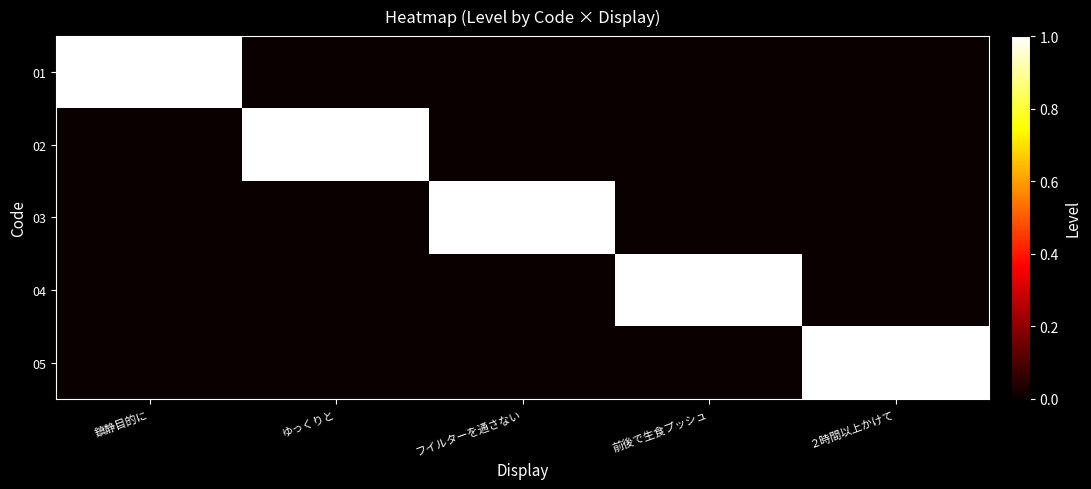

Reading right to left, extract all data points from this chart.

01: ２時間以上かけて=0	前後で生食プッシュ=0	フイルターを通さない=0	ゆっくりと=0	鎮静目的に=1
02: ２時間以上かけて=0	前後で生食プッシュ=0	フイルターを通さない=0	ゆっくりと=1	鎮静目的に=0
03: ２時間以上かけて=0	前後で生食プッシュ=0	フイルターを通さない=1	ゆっくりと=0	鎮静目的に=0
04: ２時間以上かけて=0	前後で生食プッシュ=1	フイルターを通さない=0	ゆっくりと=0	鎮静目的に=0
05: ２時間以上かけて=1	前後で生食プッシュ=0	フイルターを通さない=0	ゆっくりと=0	鎮静目的に=0